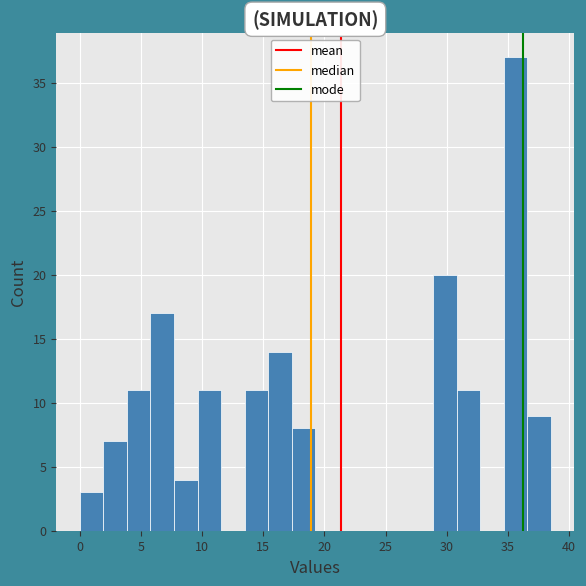

Read against the x-axis, roughly where is the centre of the tallest bar?

35.5